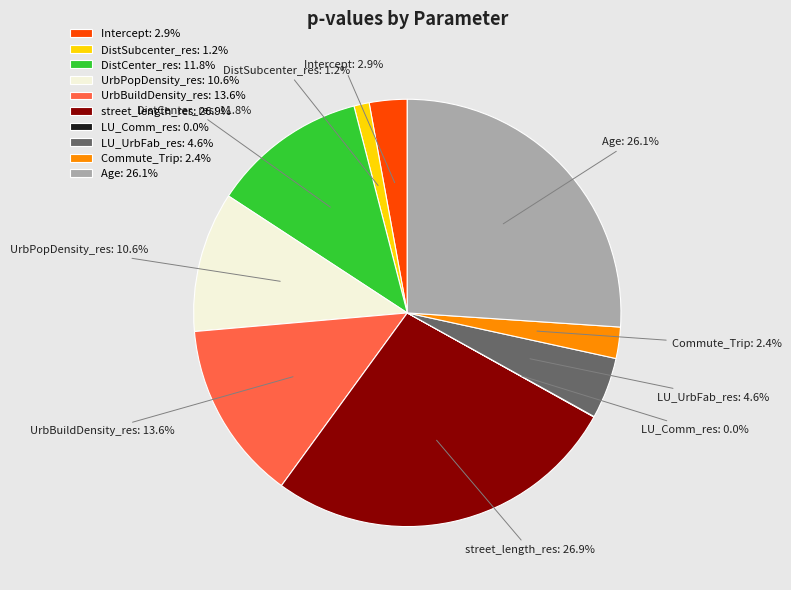

Does Commute_Trip: 2.4% represent more than half of the total?

No